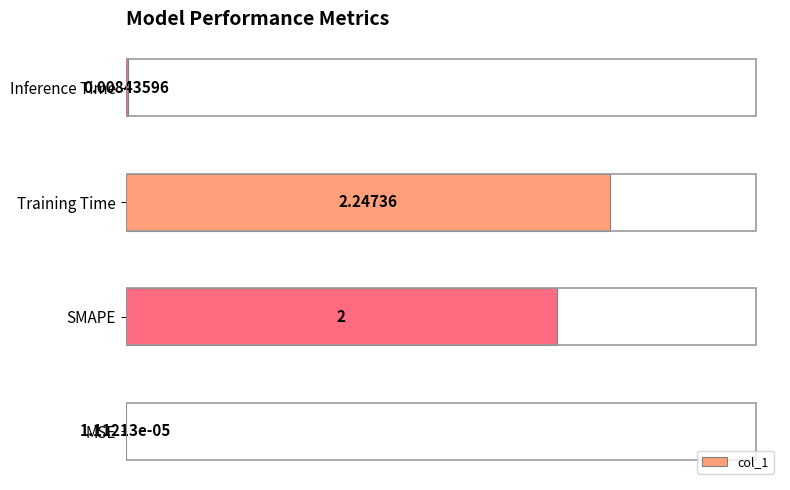

At which label is the value closest to 1?

Inference Time